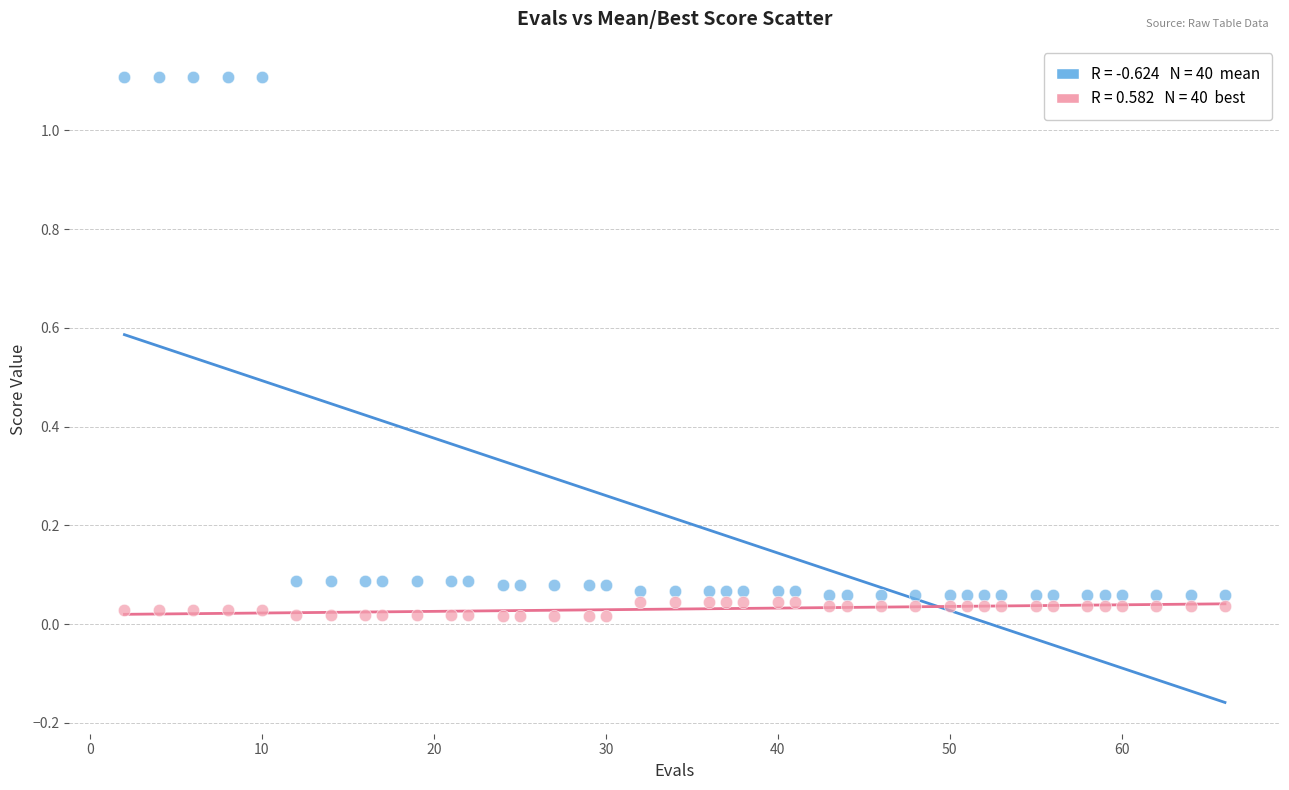

Across all data points, what is the range of Y values (max minus min)?

1.1